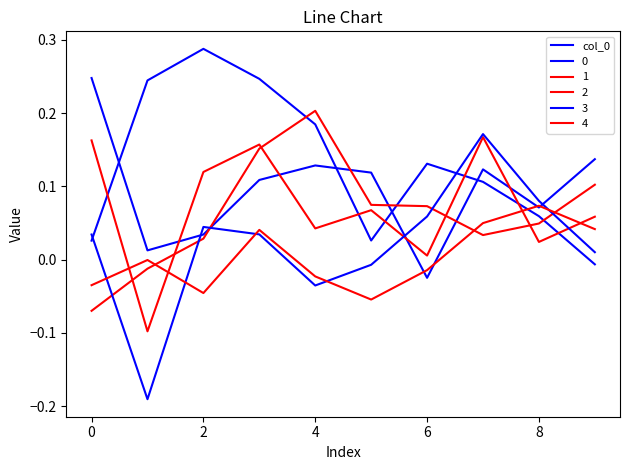

Is this an area chart (filled region under the line)?

No